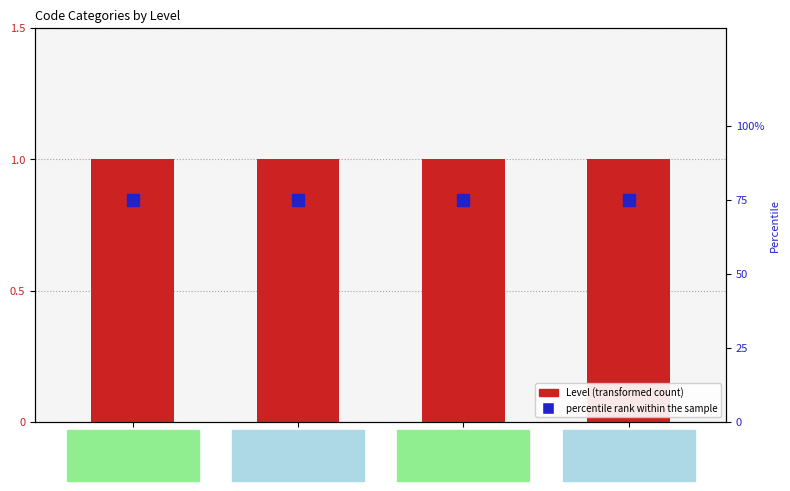

What position from the right is C?

4